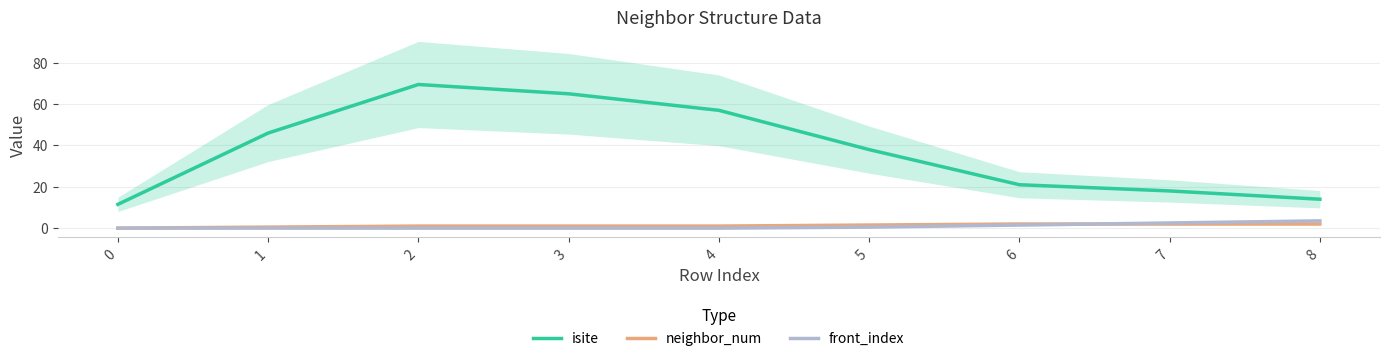

What value does the neighbor_num series have at 7?

2.0